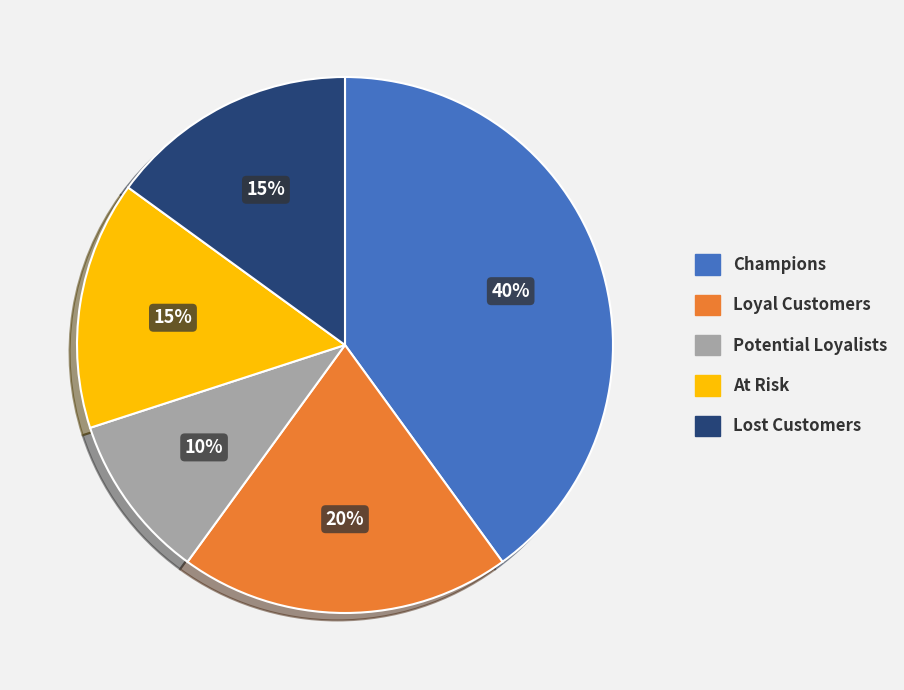

What is the smallest slice in the pie chart?

Potential Loyalists